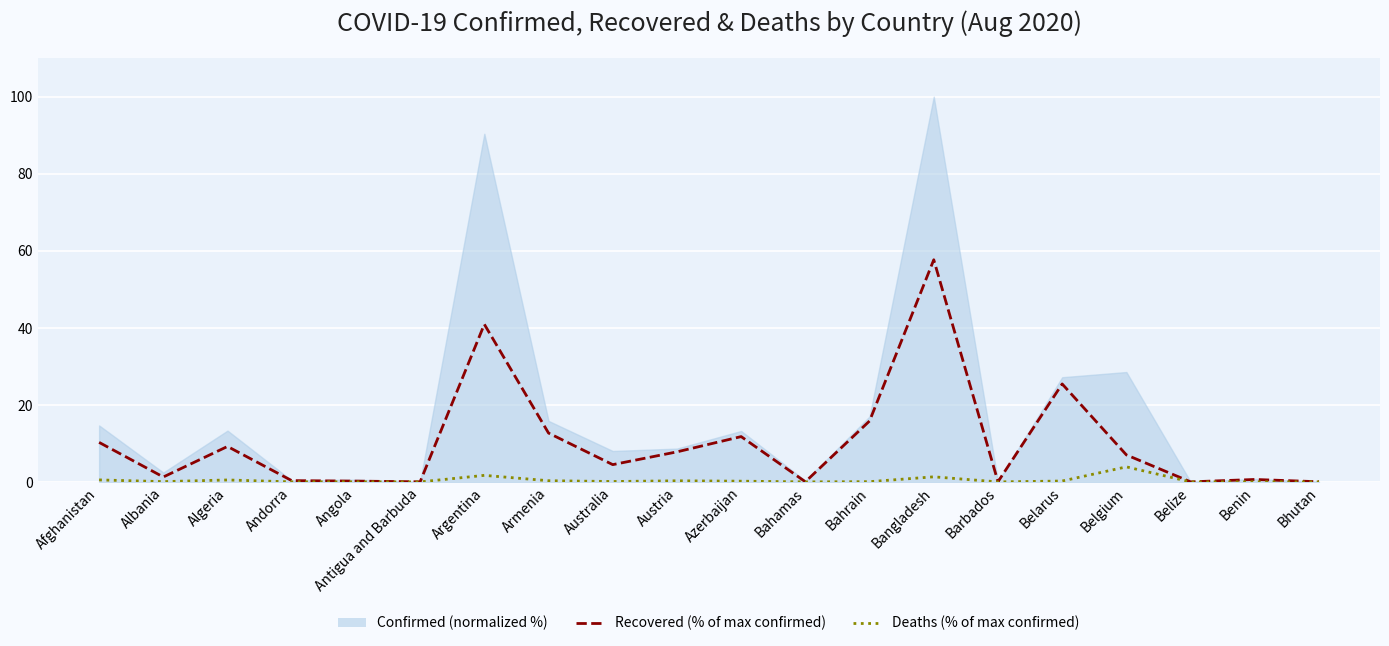

Which series changed the most between Albania and Austria?

Recovered (% of max confirmed)